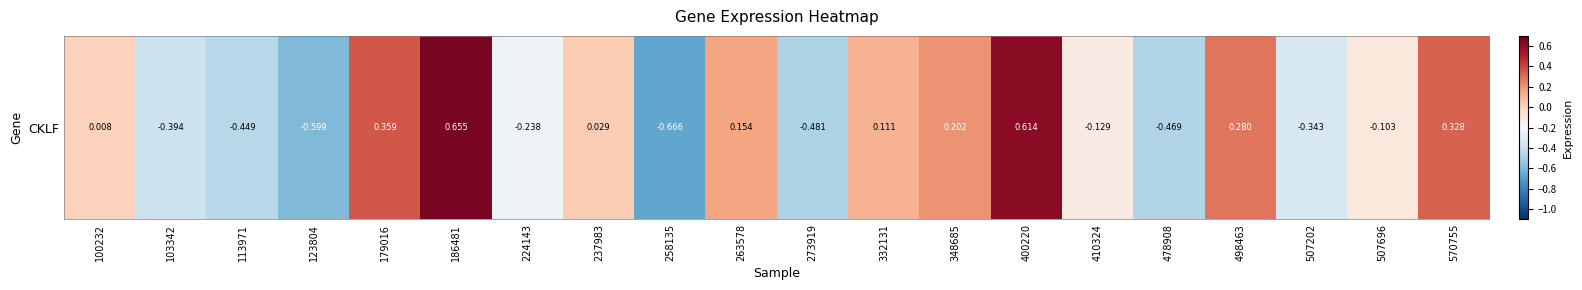

Which label corresponds to the largest value in the chart?

186481